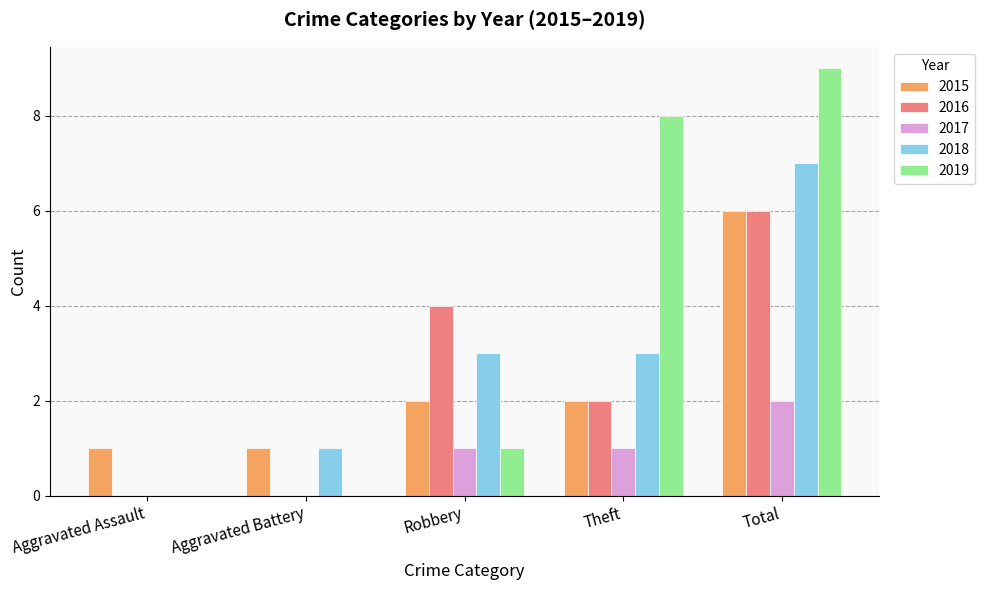

What is the highest value of the 2015 series?

6